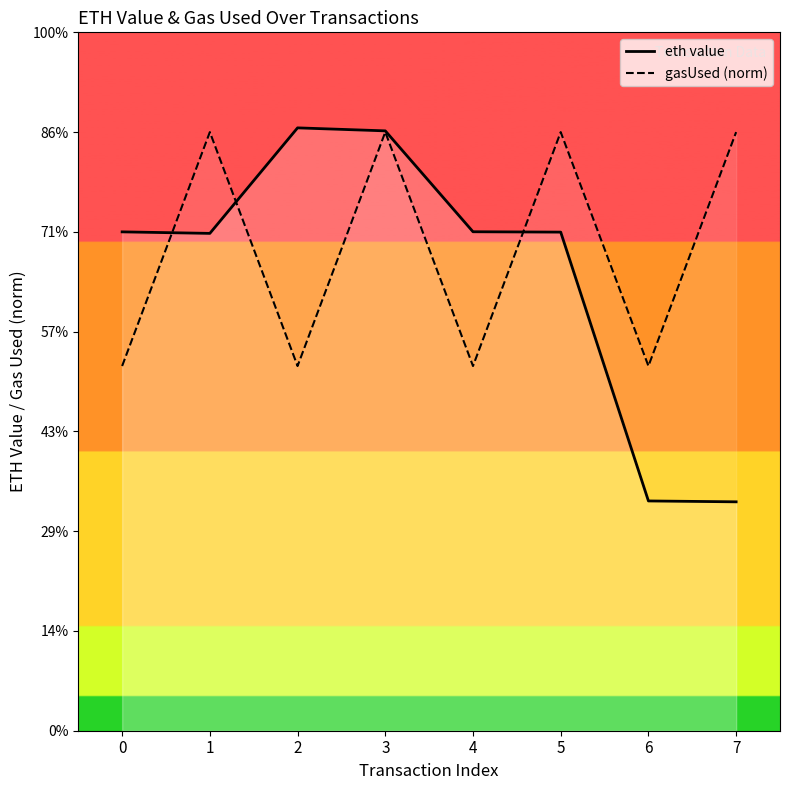

What is the value of the eth value point at the 3rd from the left?

1.2